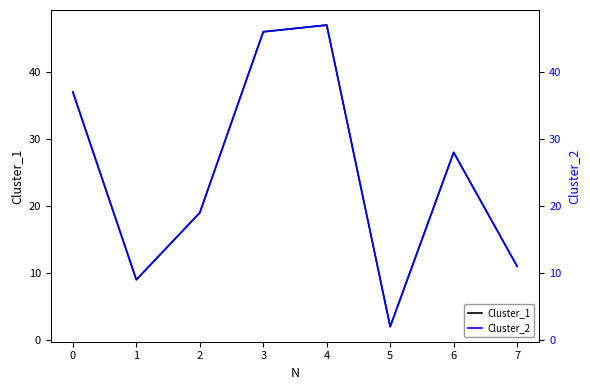

At which label does Cluster_1 reach its minimum?

5